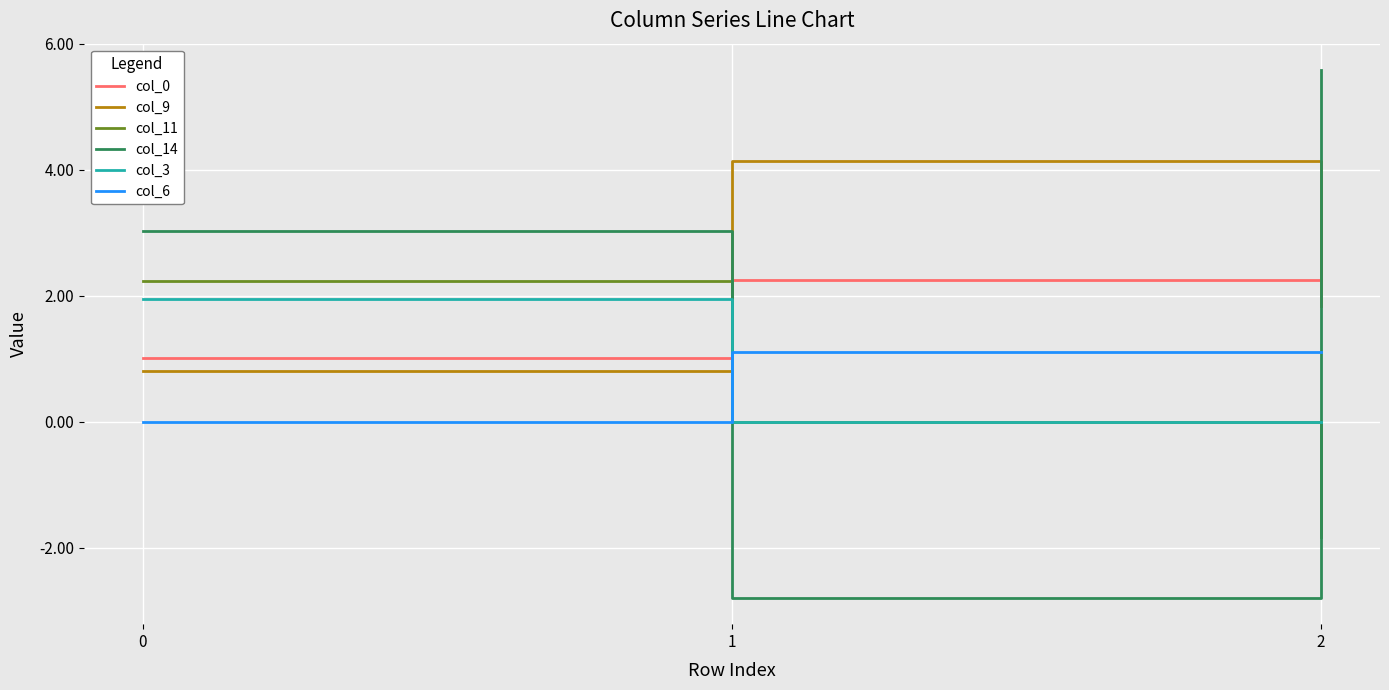

What is the sum of all col_6 values?

2.2